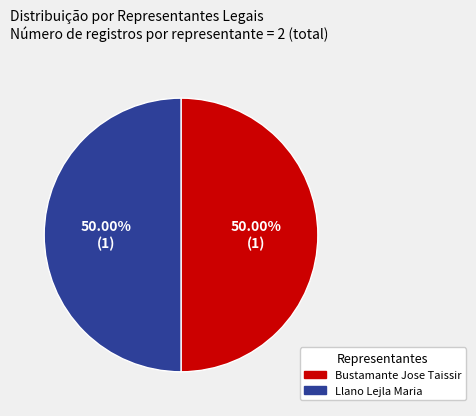

How many segments does this pie chart have?

2